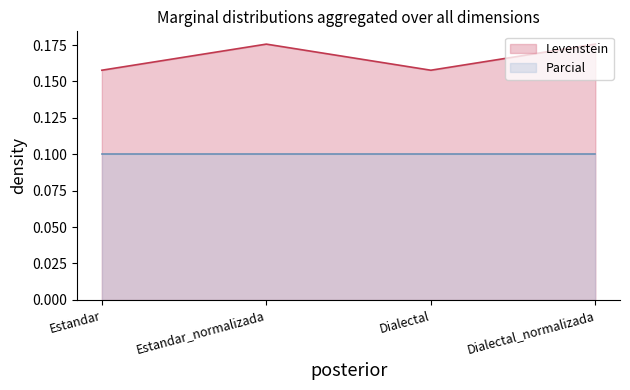

The Levenstein series shows 0.3 at Dialectal. True or false?

False